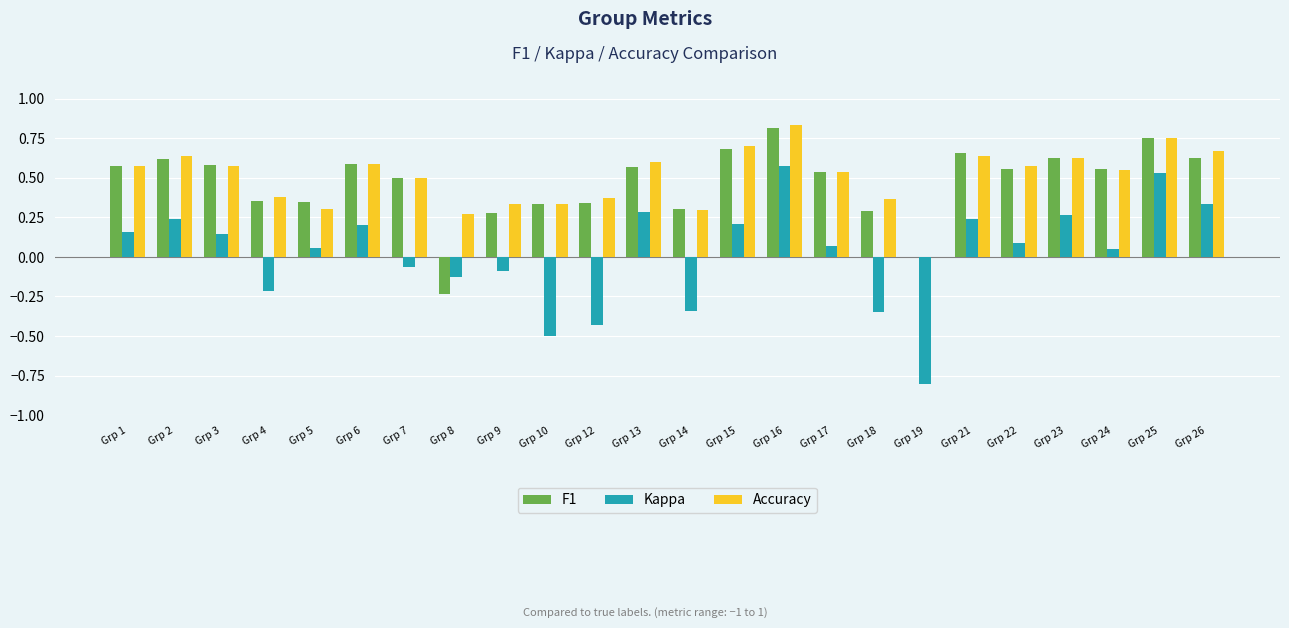

What are all the series names shown in the legend?

F1, Kappa, Accuracy